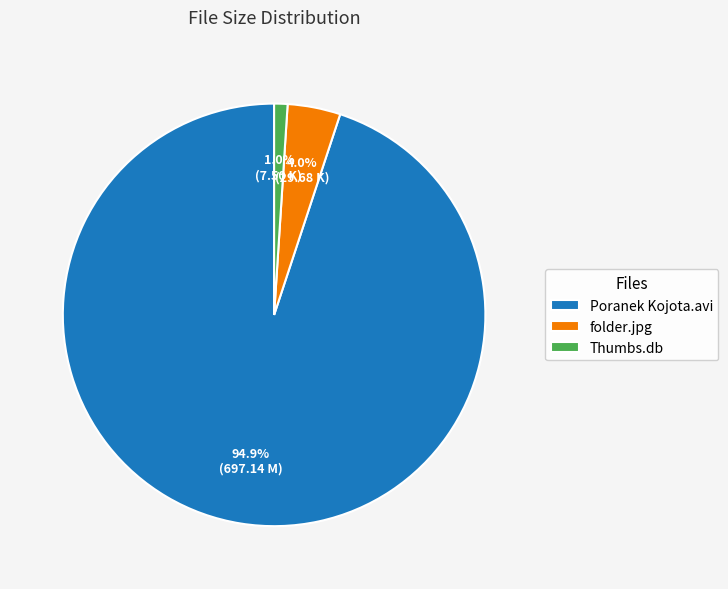

Which category has the smallest portion of the pie?

Thumbs.db